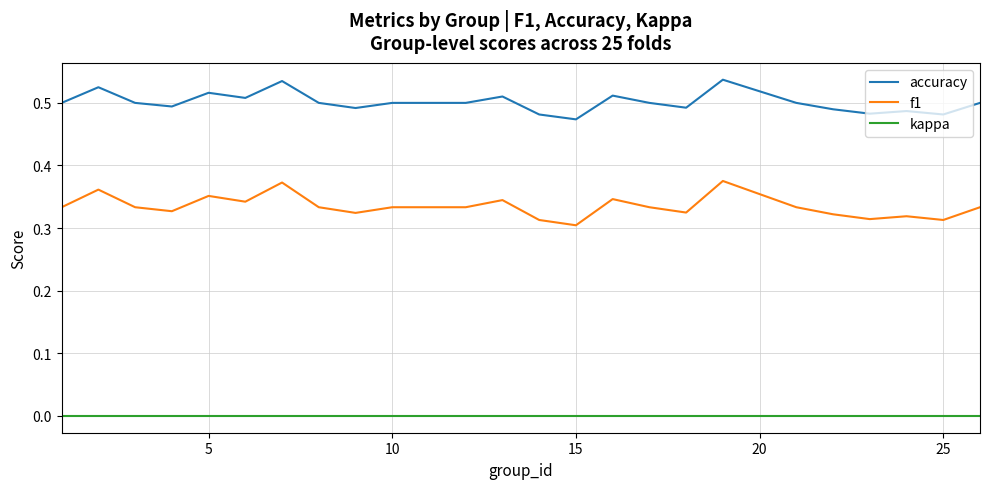

True or false: f1 and accuracy cross at least once.

False